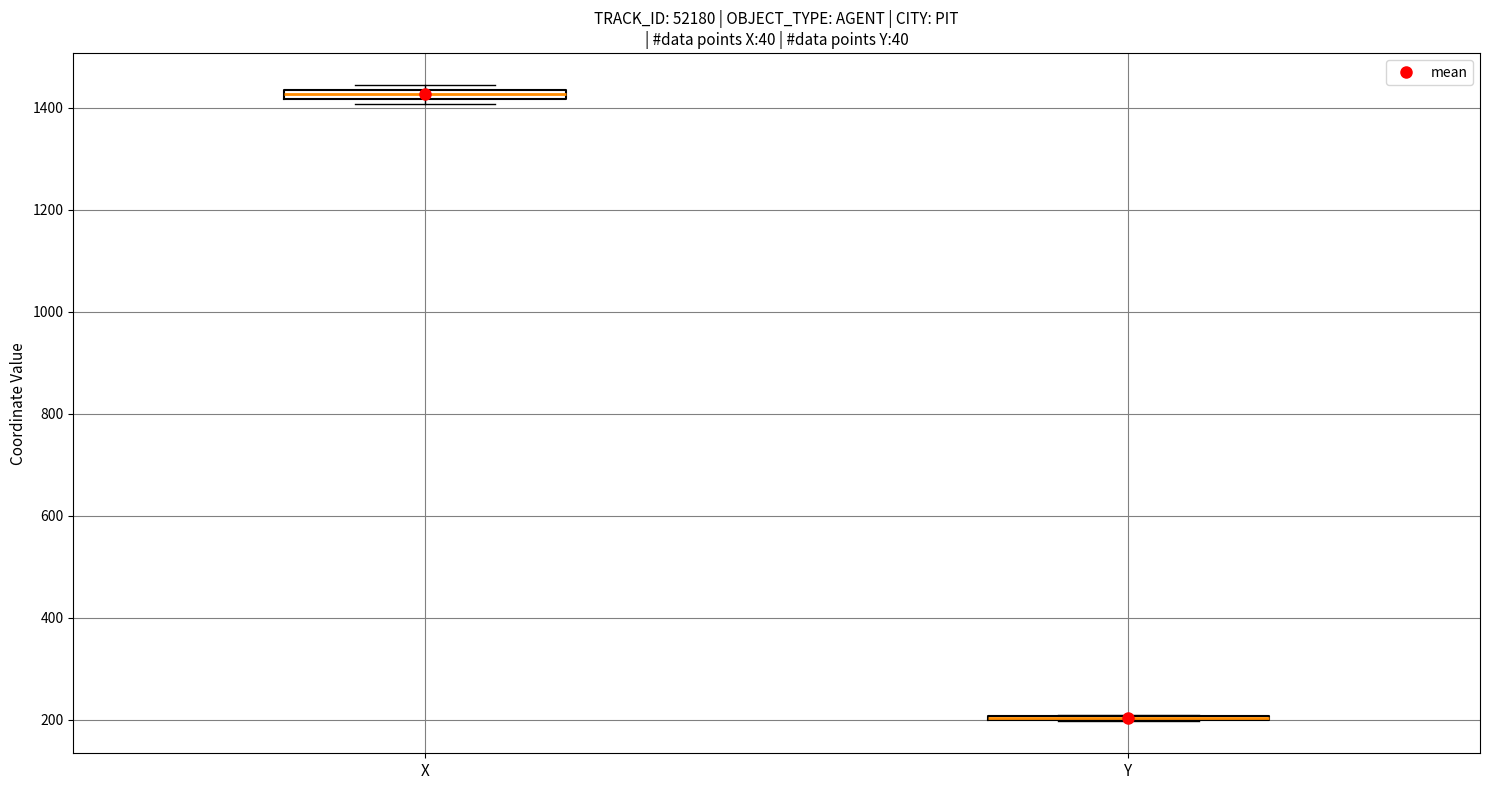

Where is the lower edge of the box for X on the y-axis? The values are not printed on the chart, so give them approximately, as read against the axis.

1420